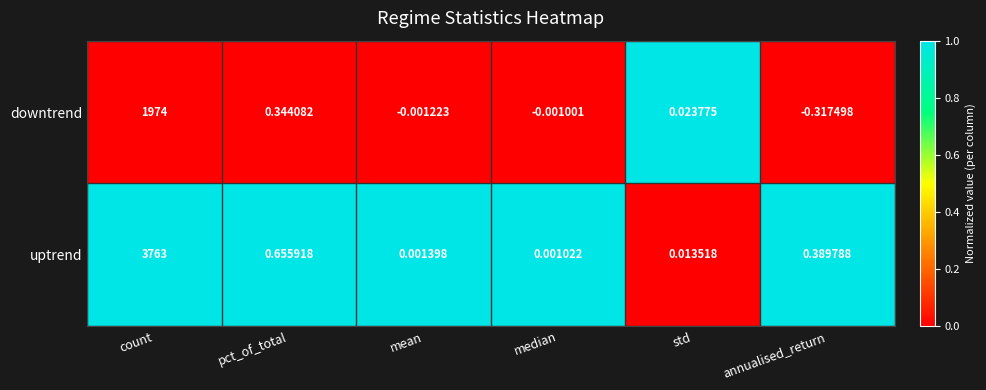

Rank the series at mean from highest to lowest value.

uptrend, downtrend